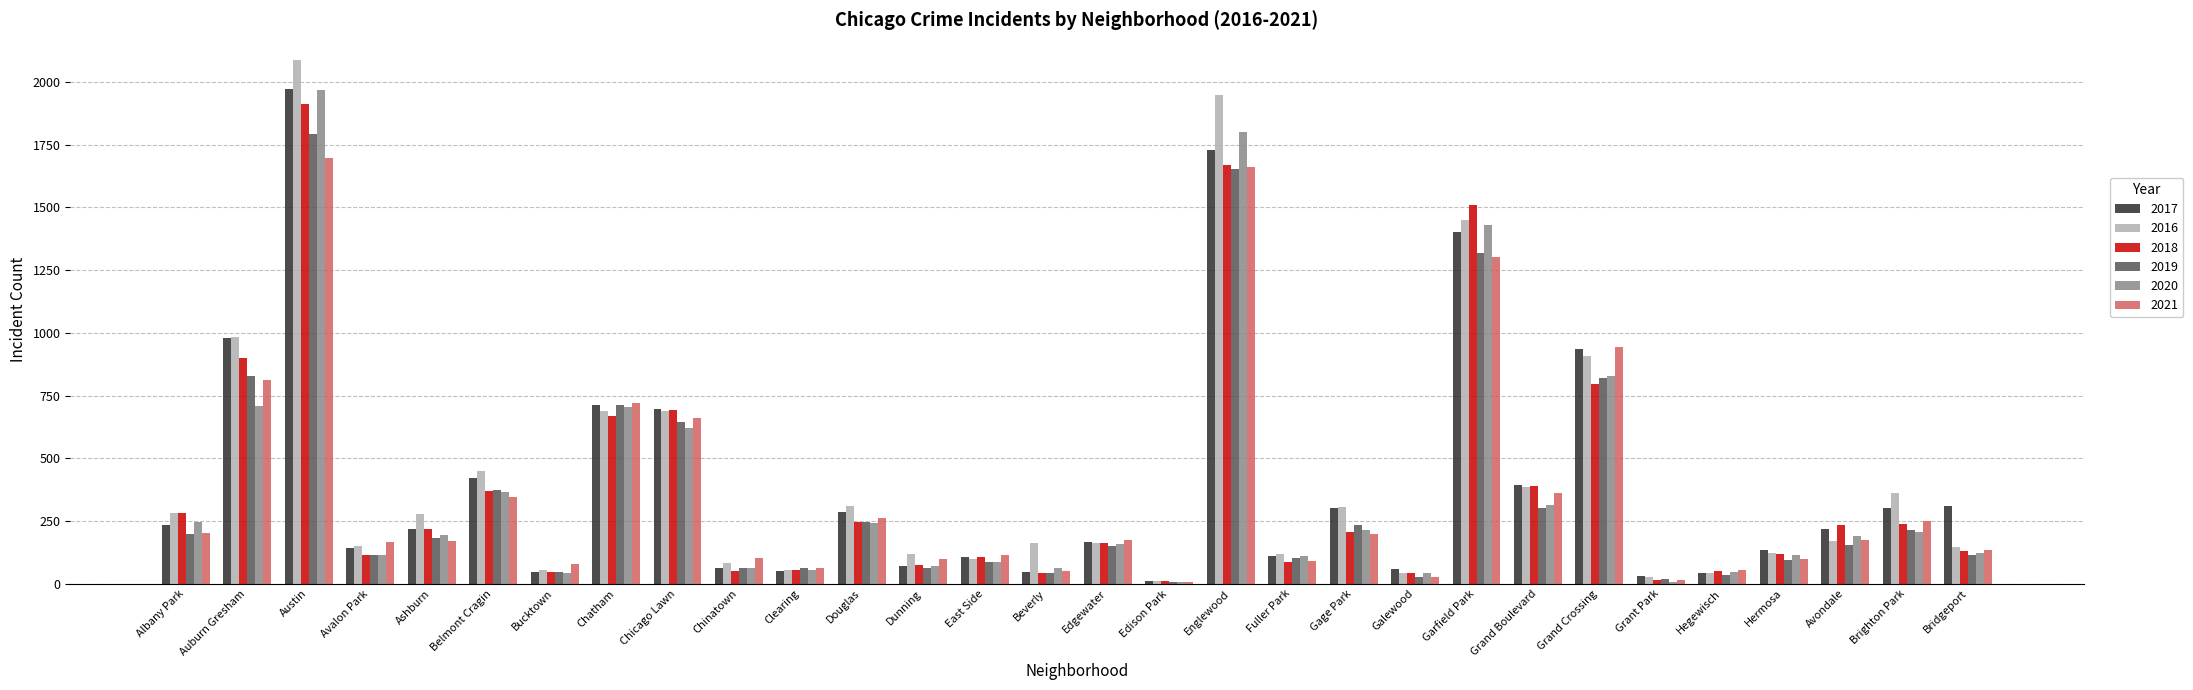

Between Chatham and Bridgeport, which series saw the biggest shift?

2019